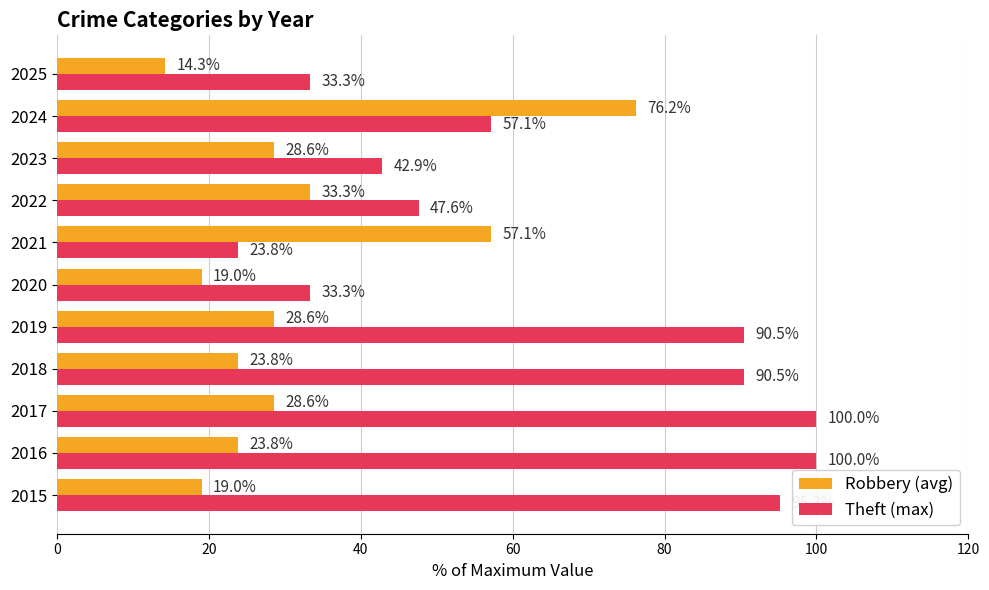

Which series has the largest range (max minus min)?

Theft (max)